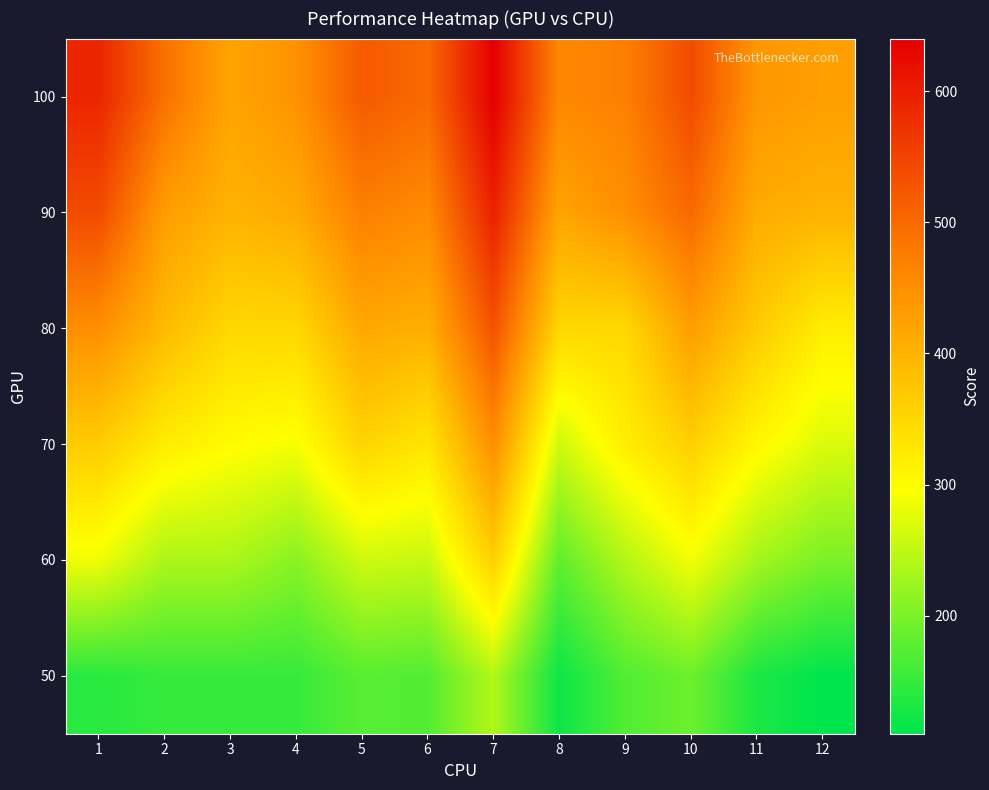

How many series are shown in this chart?

6